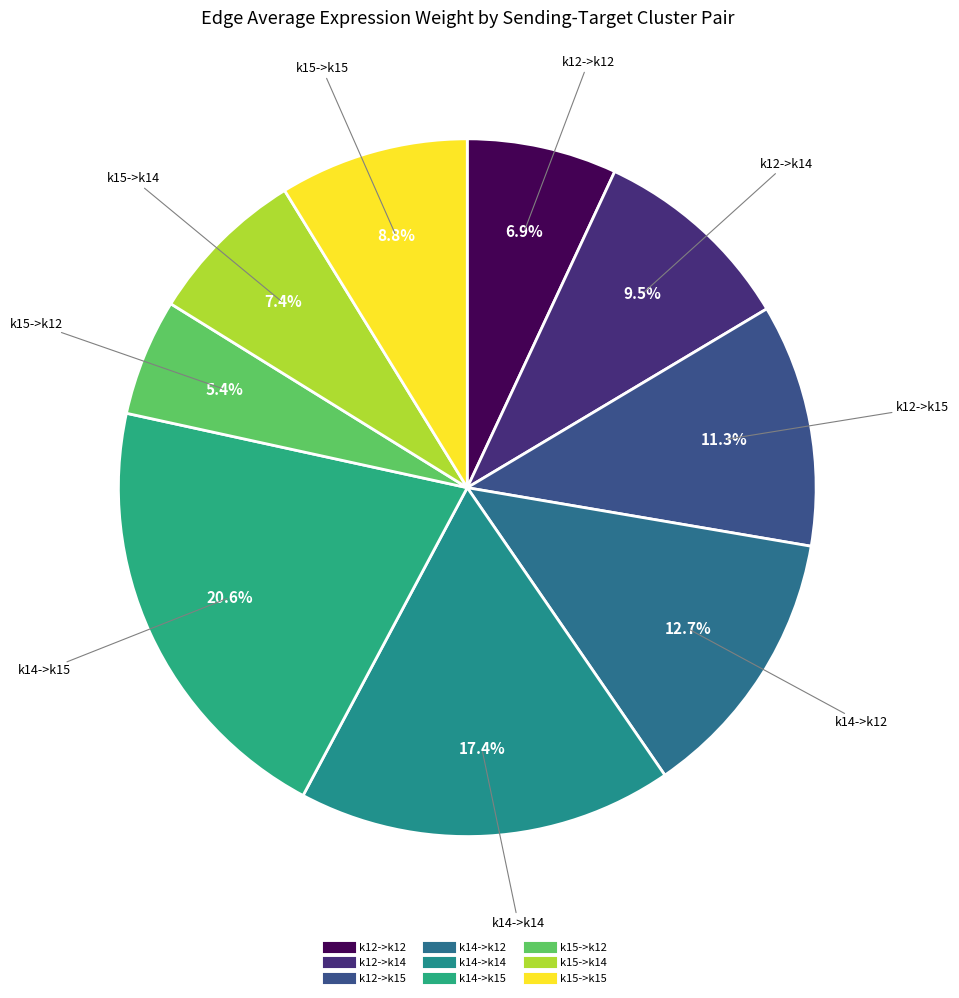

Is the sum of k14->k12 and k12->k12 greater than half?

No